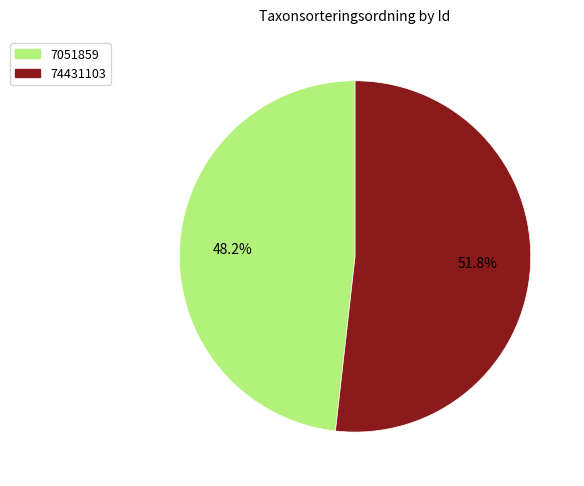

True or false: 7051859 accounts for 40% of the total.

False